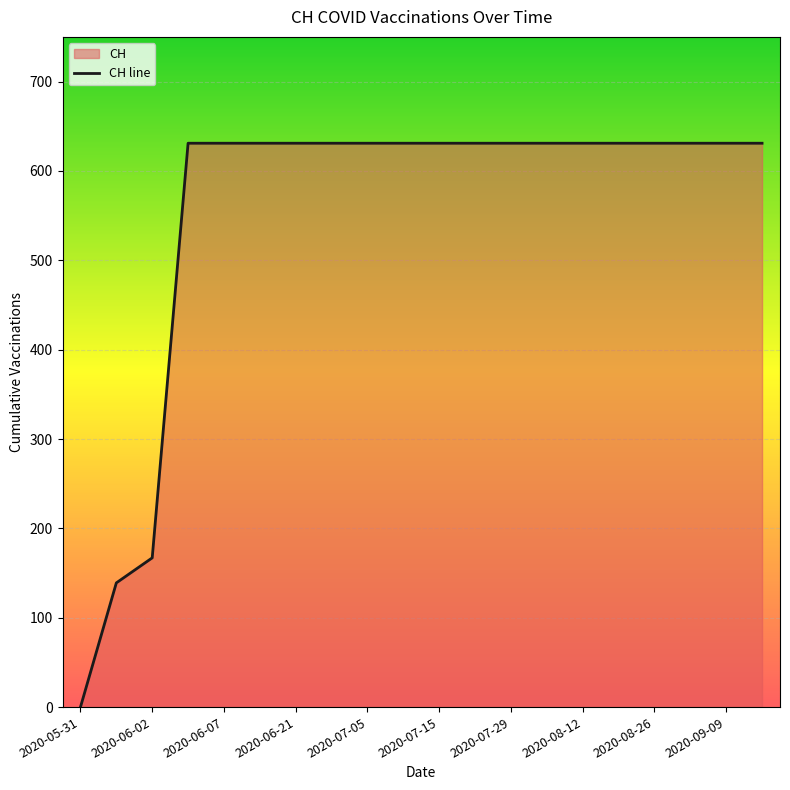

Reading right to left, list all the values displayed in this chart.

631	631	631	631	631	631	631	631	631	631	631	631	631	631	631	631	631	167	139	0